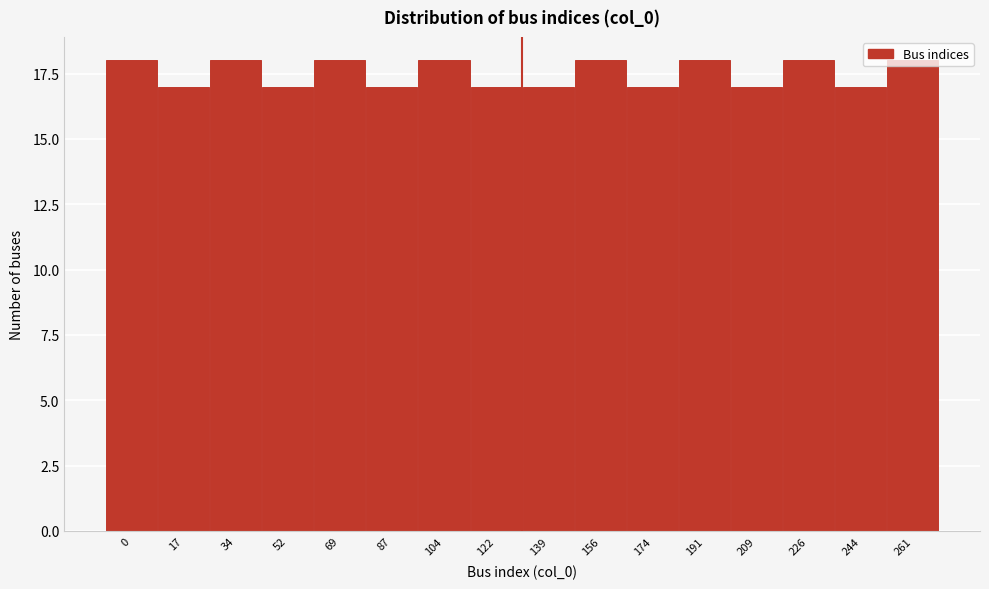

What is the value of the 3rd bar from the left?

18